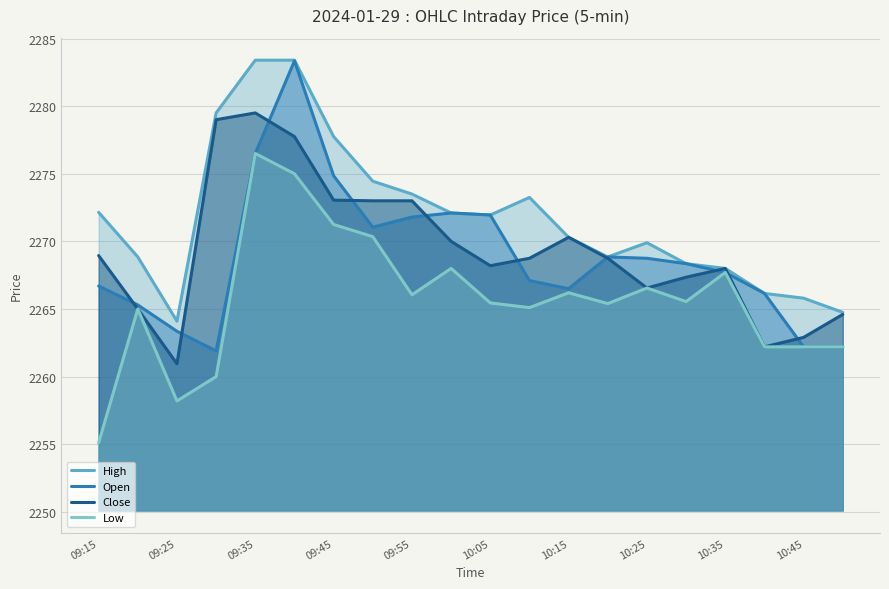

True or false: High has a value of 2283.4 at 09:35.

True